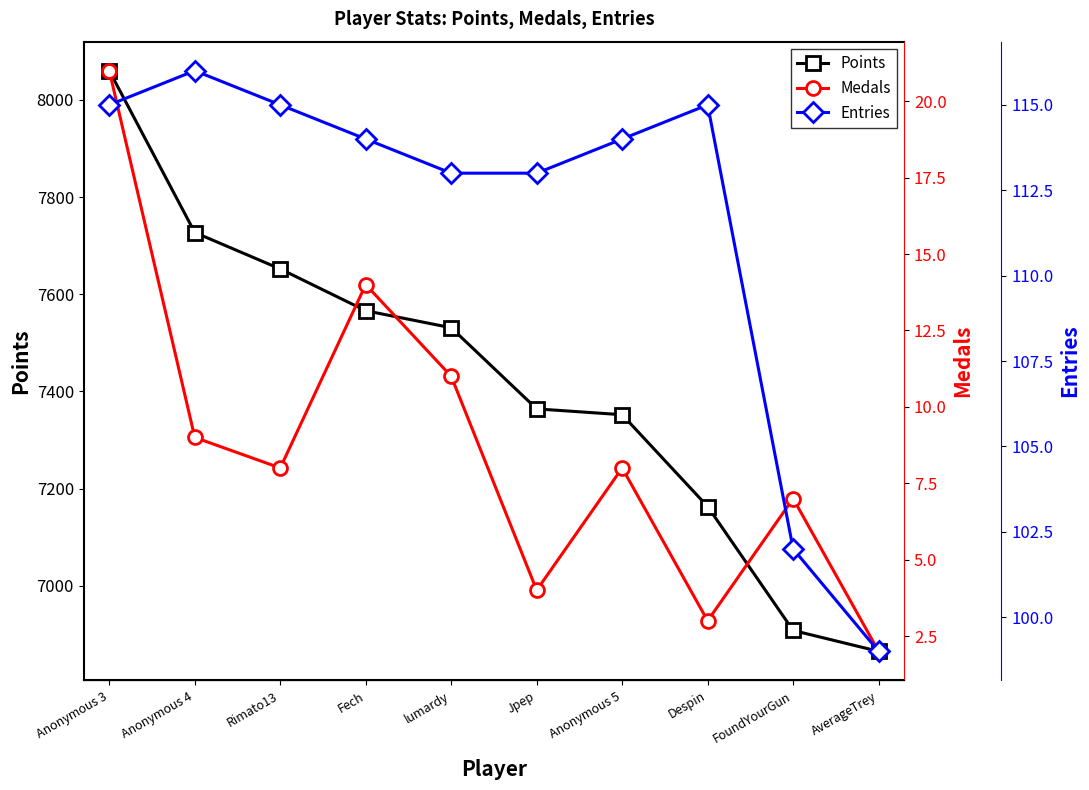

Which series changed the most between lumardy and FoundYourGun?

Points